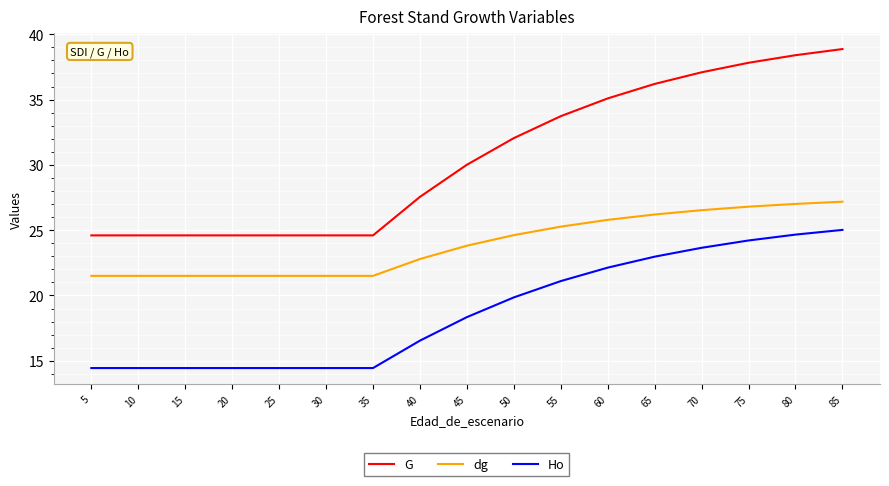

What is the minimum value for G?

24.6